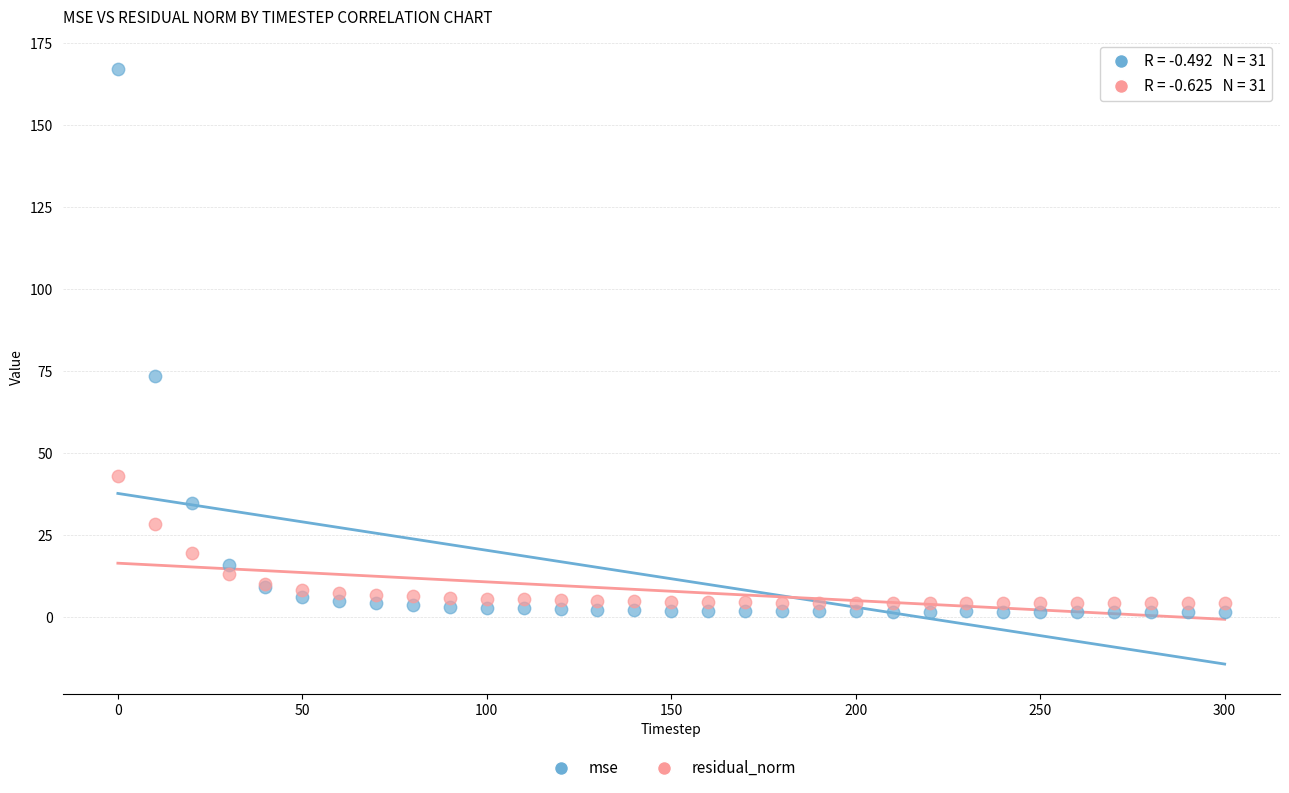

What are all the series names shown in the legend?

mse, residual_norm